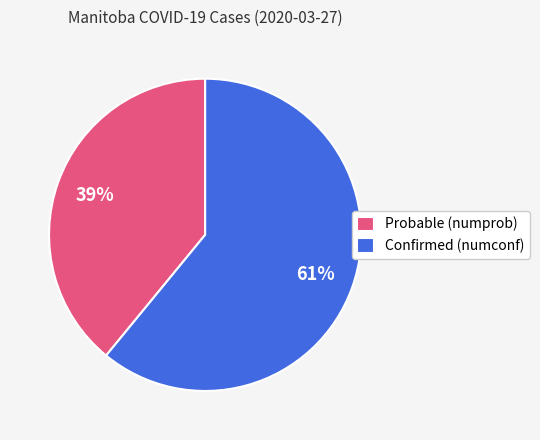

Is the sum of Probable (numprob) and Confirmed (numconf) greater than half?

Yes